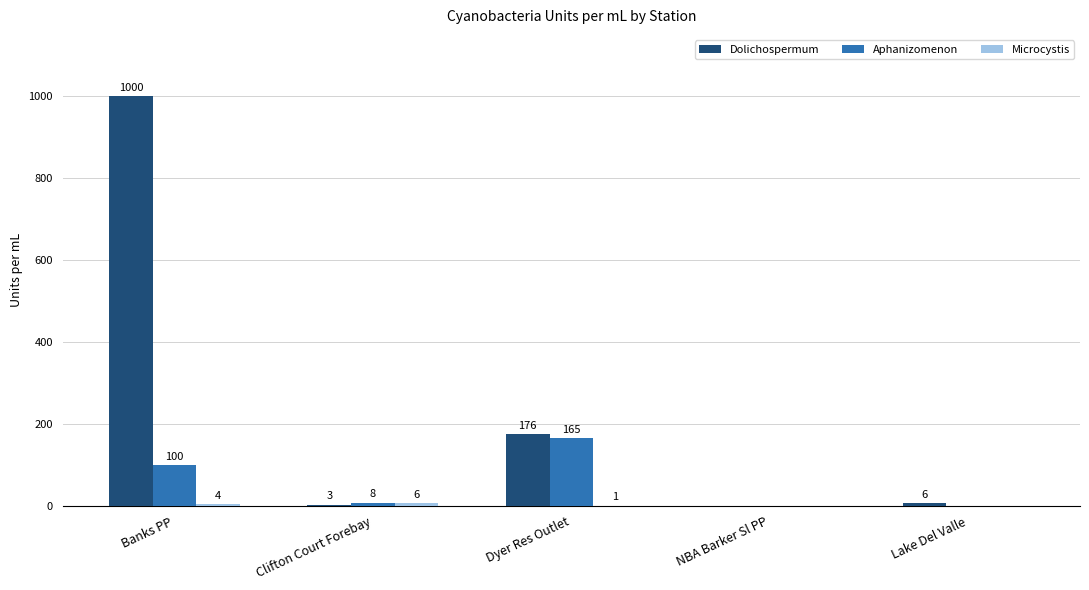

What is the sum of the Aphanizomenon values at Banks PP and Clifton Court Forebay?

108